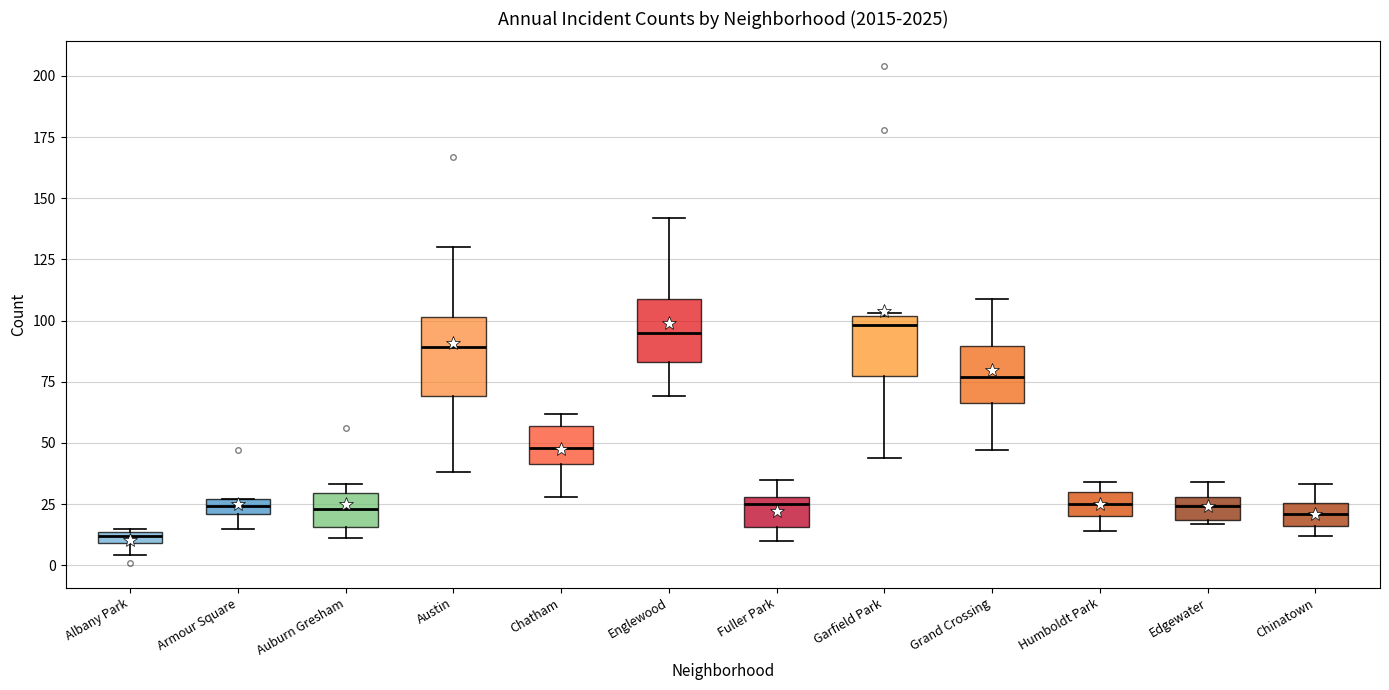

Which box is the tallest, from its lower edge to its upper edge?

Austin